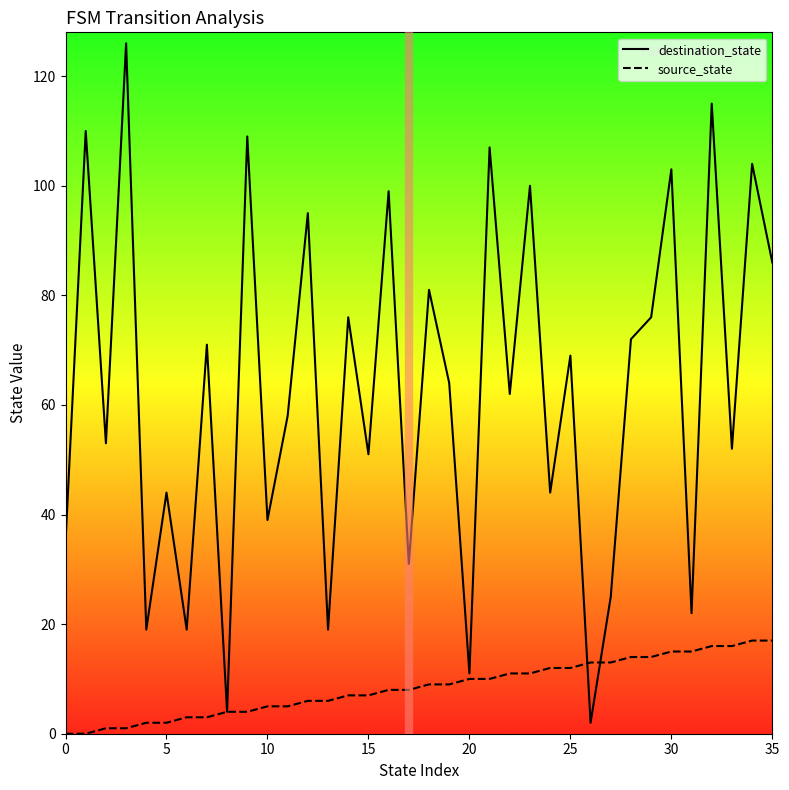

Where is source_state nearest to the value 8?

16